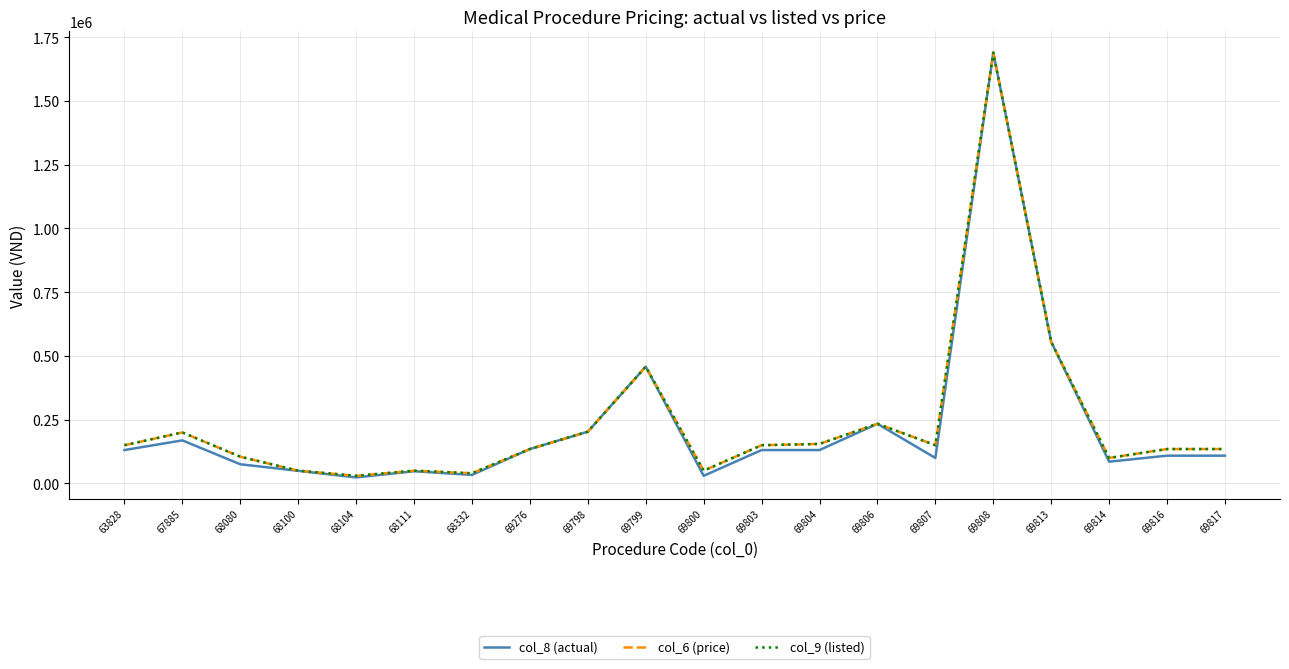

How many lines are shown in the chart?

3